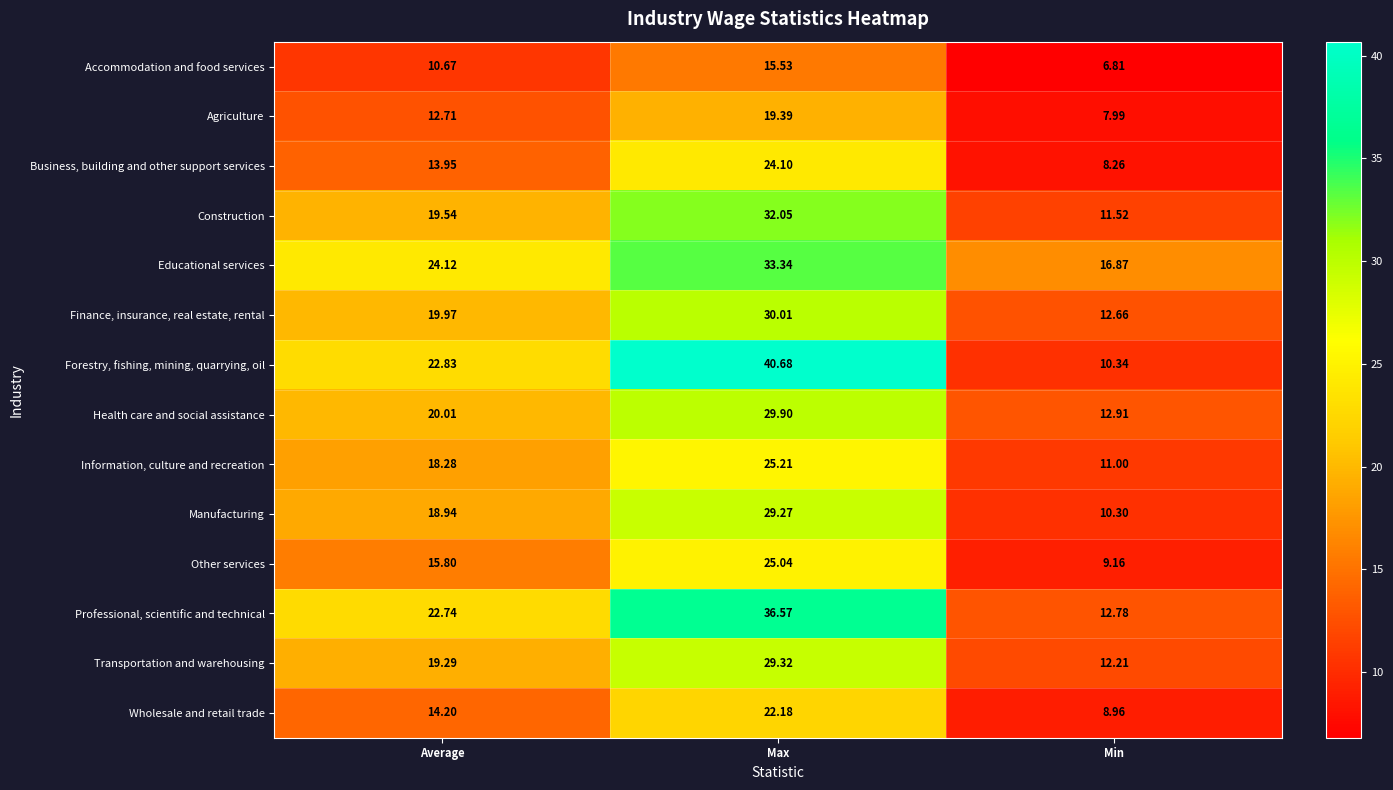

At which label does Construction reach its minimum?

Min